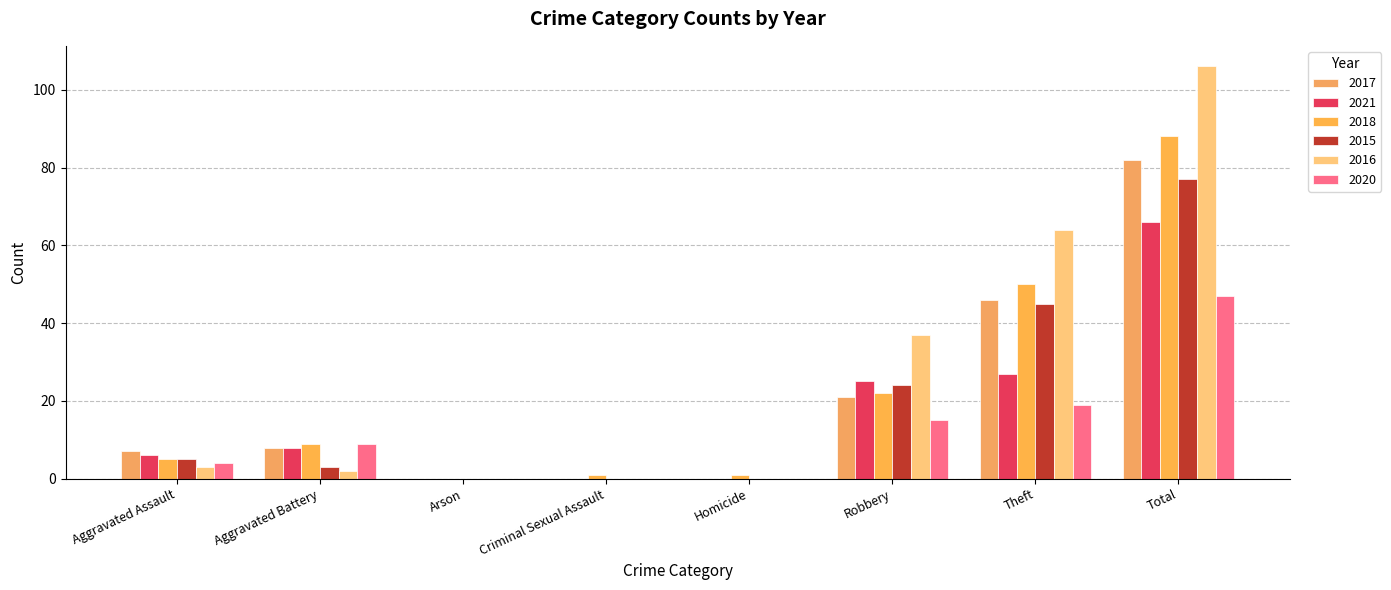

Count the number of categories in the chart.

8